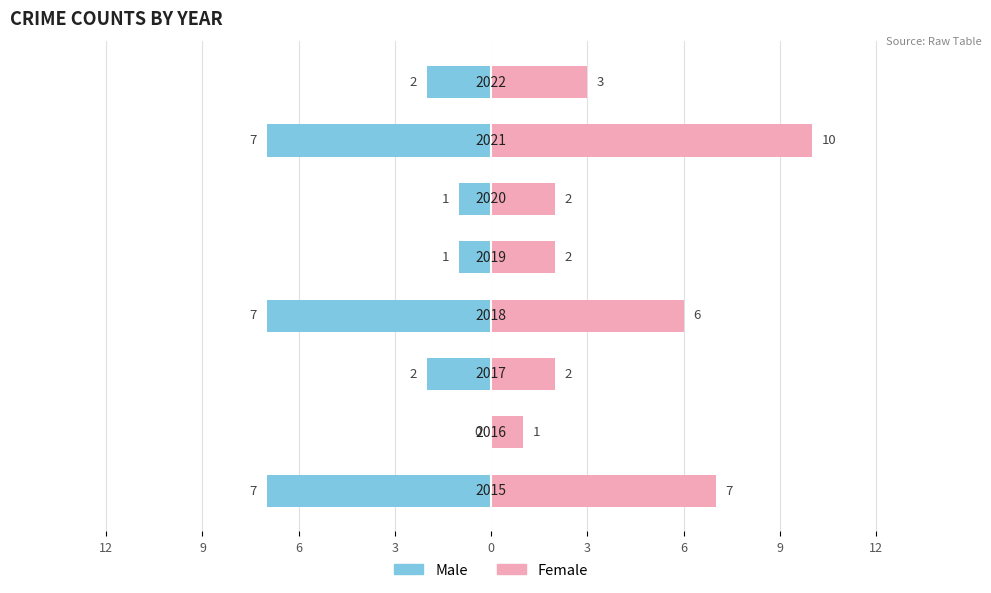

Does the chart contain stacked bars?

No